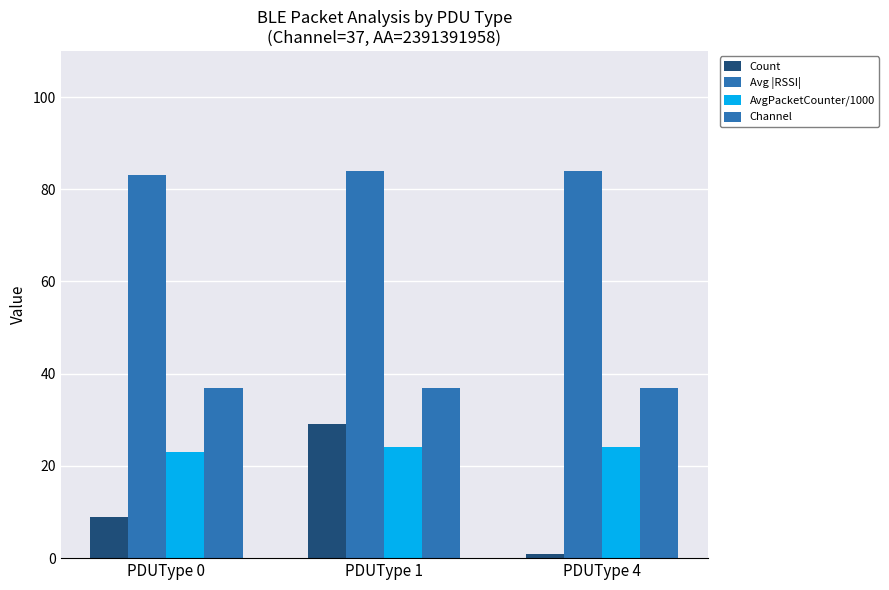

How many groups of bars are there?

3